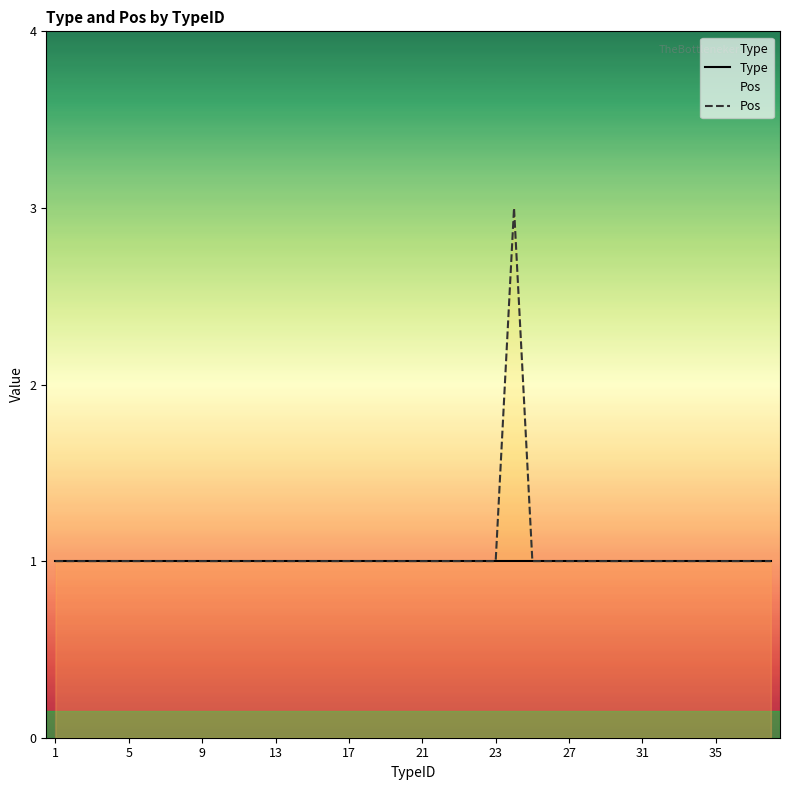

How many data points does each series have?

40